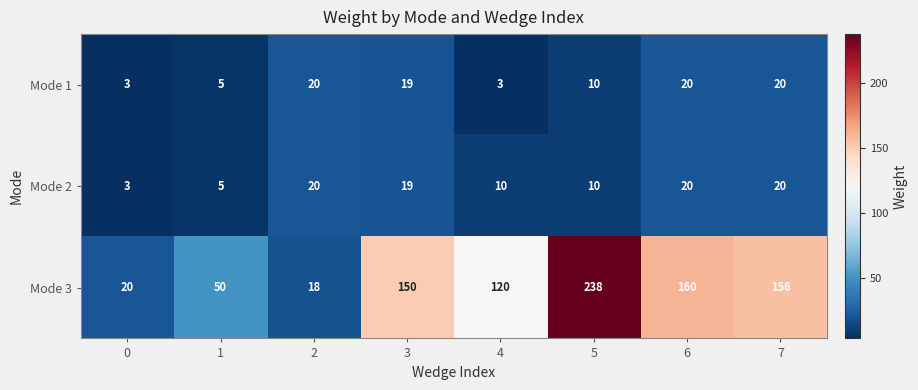

At how many categories does at least one series exceed 100?

5